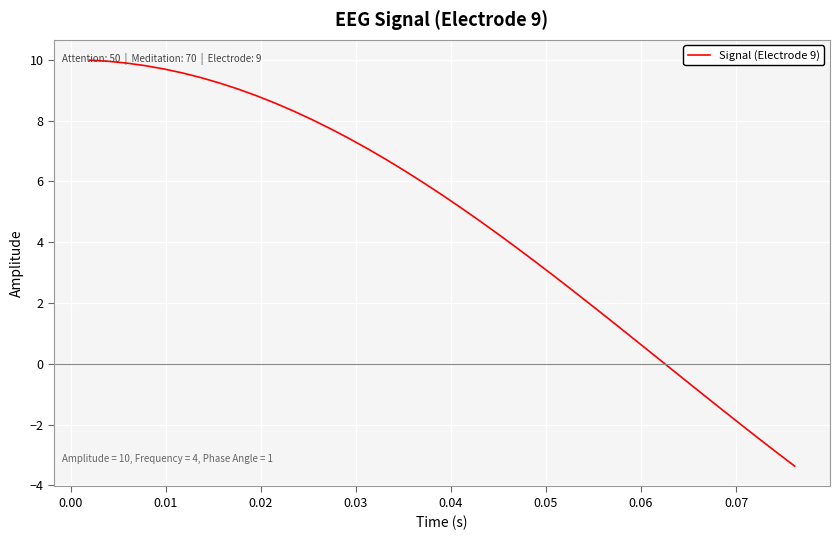

What is the maximum value shown in the chart?

10.0